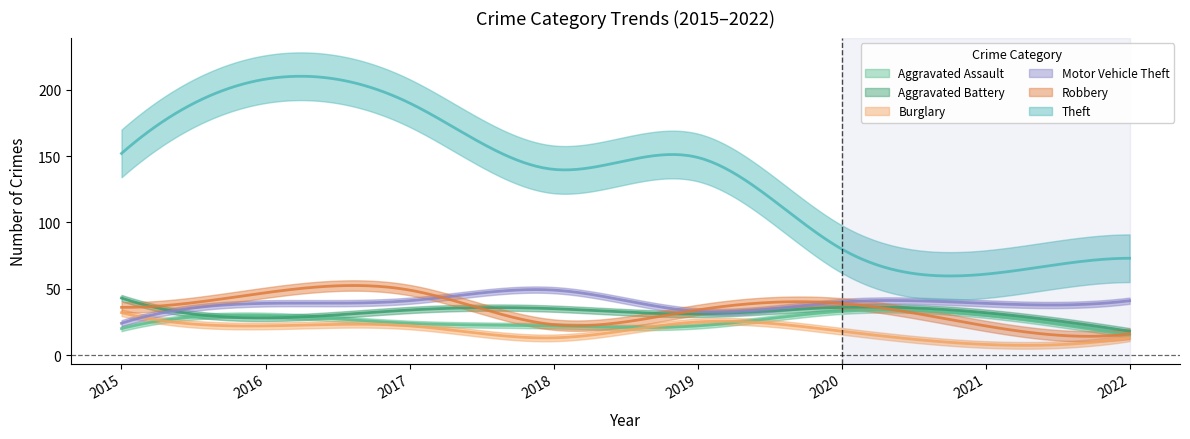

Which series has the largest total across all categories?

Theft